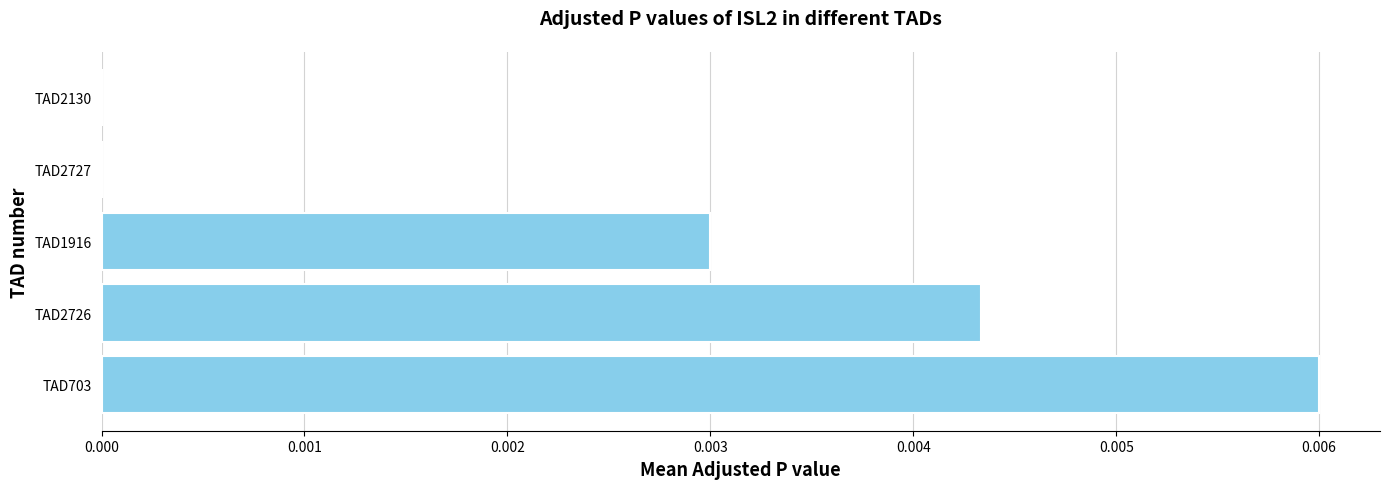

Which category has the highest value across all series?

TAD703